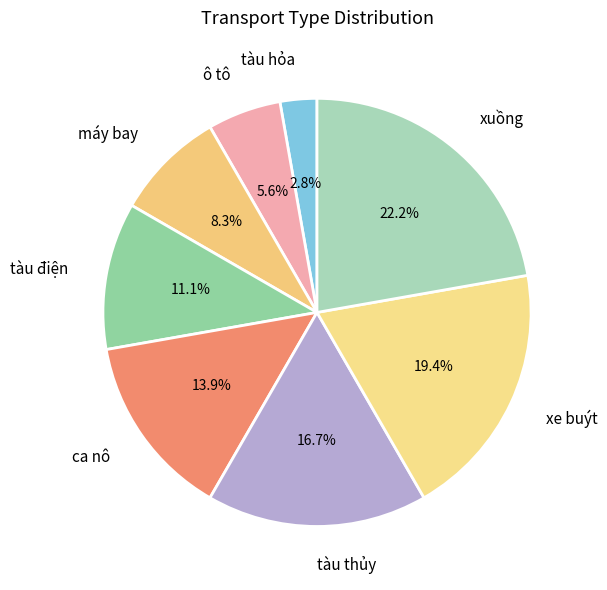

Which slice is the smallest?

tàu hỏa